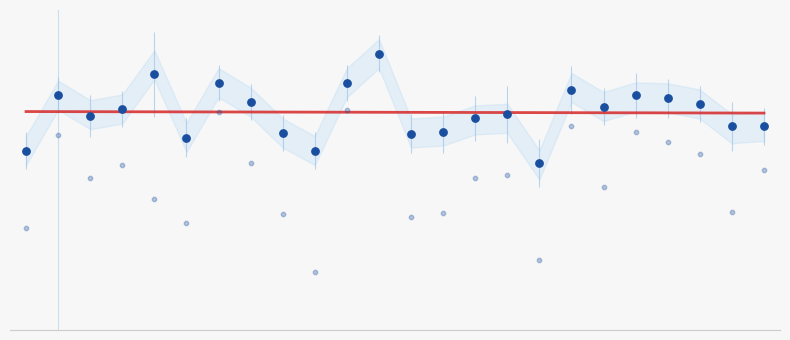

At how many categories does at least one series exceed 0?

24